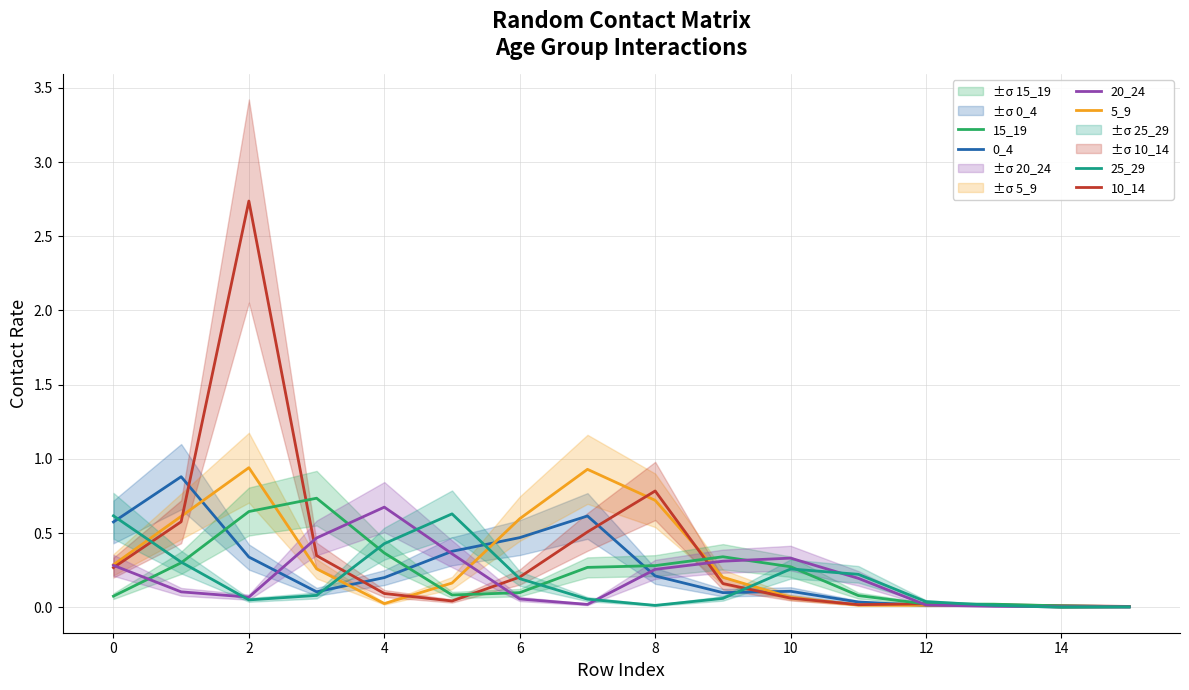

The value of 15_19 at 8 is 0.3. True or false?

True